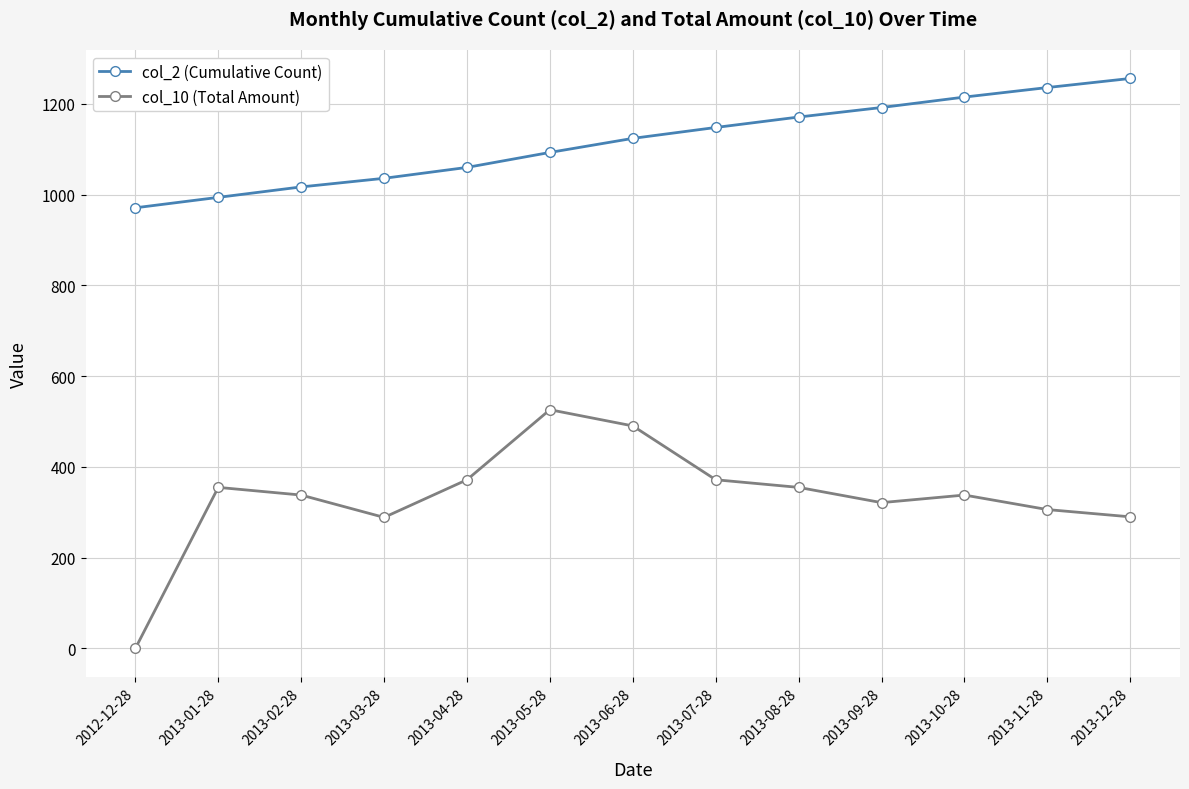

What is the total value across all series at 2012-12-28?

971.0